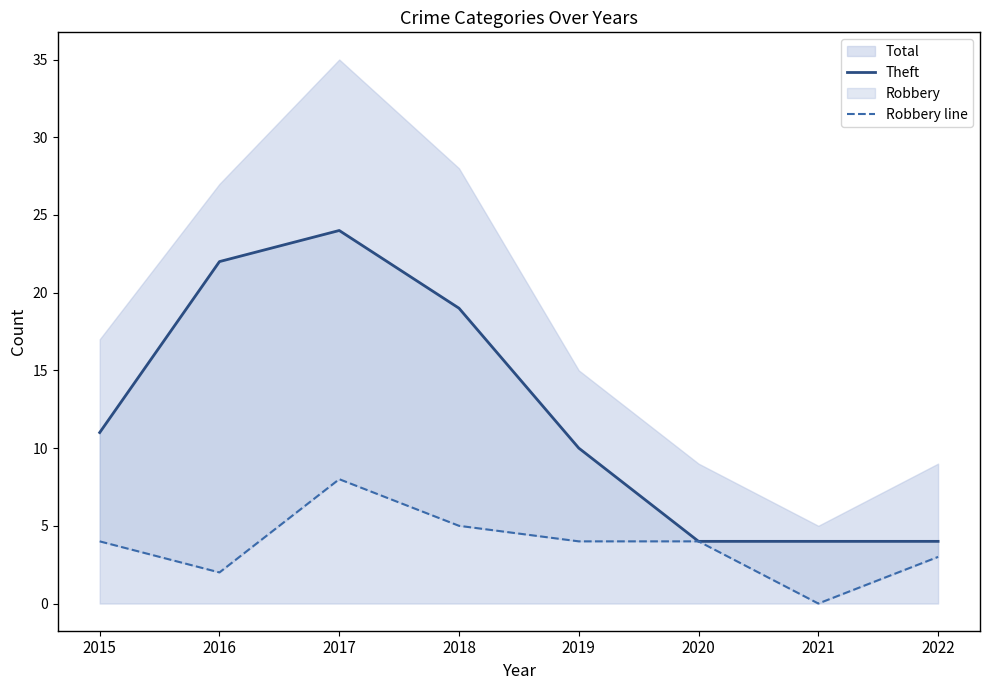

The value of Robbery line at 2018 is 5. True or false?

True